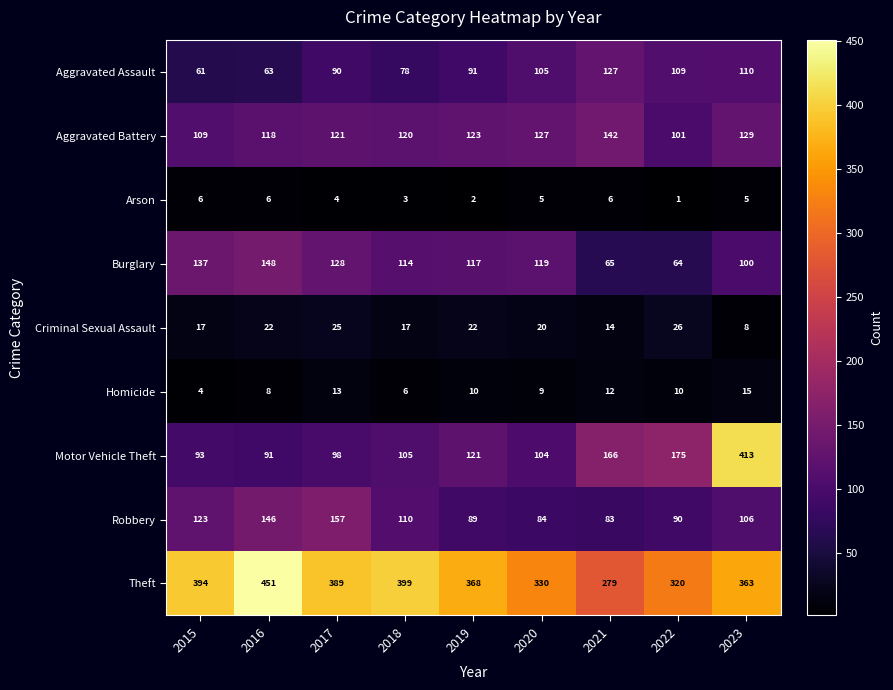

Read the Homicide value at 2015.

4